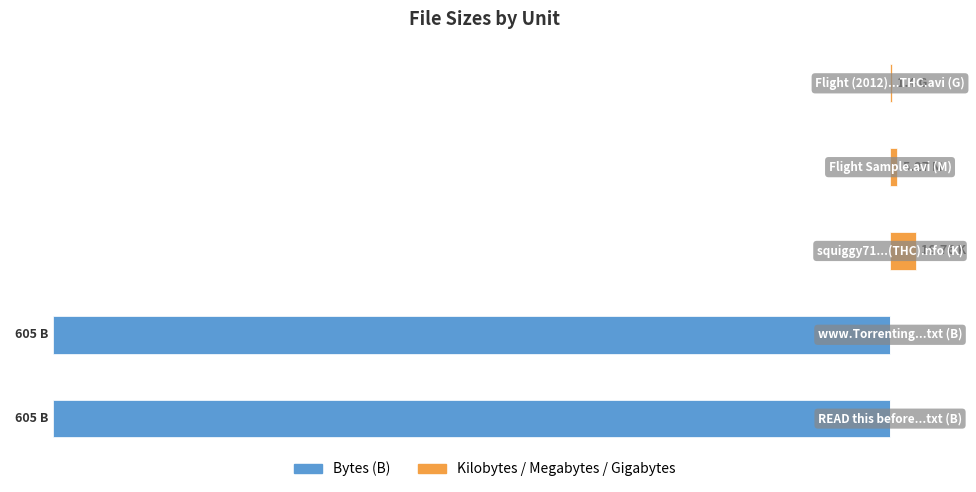

How many categories are shown in the chart?

5